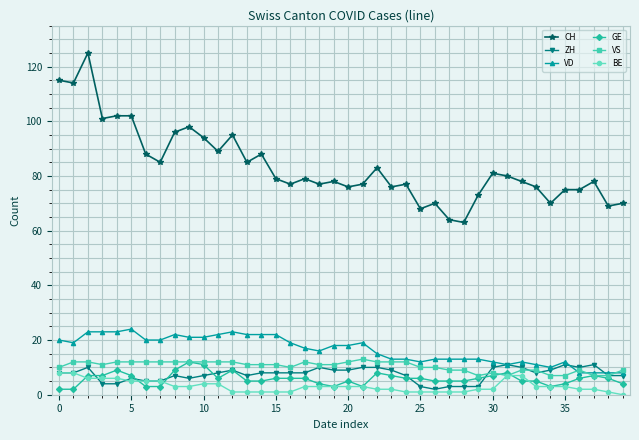

Which series has the widest spread of values?

CH